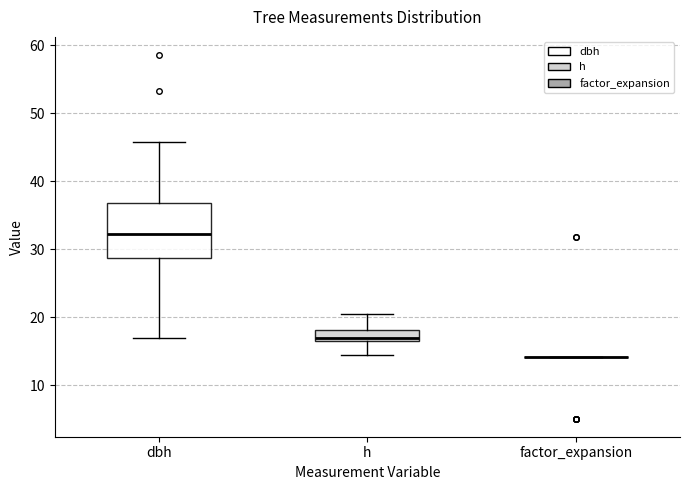

Reading left to right, transcribe this box plot: for each box, give where its median line is, the range the box spans, and where its two whiskers end, as read against the y-axis. The values are not printed on the chart, so give them approximately, as read against the axis.

dbh: median 32, box 29 to 37, whiskers 17 to 46
h: median 17 (just above the box's lower edge), box 17 to 18, whiskers 15 to 21
factor_expansion: box collapsed to a line at 14, whiskers 14 to 14